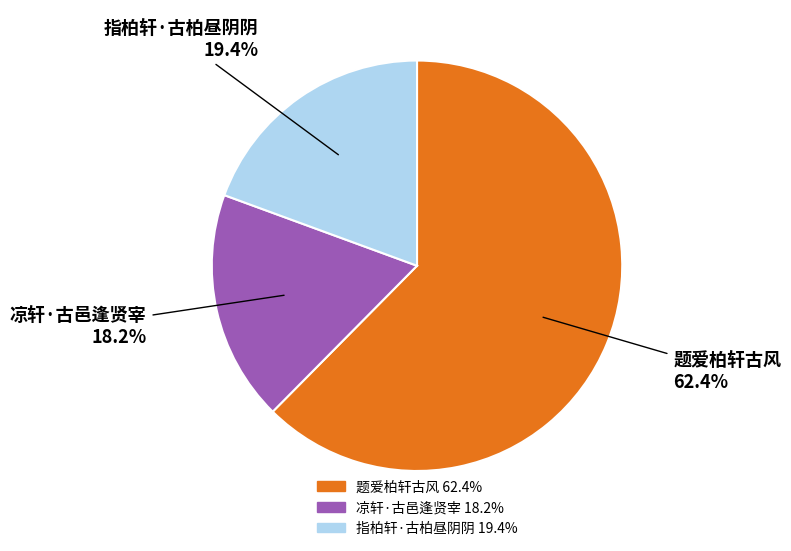

To the nearest percent, what is the difference between the 指柏轩·古柏昼阴阴 and 题爱柏轩古风 slice percentages?

43%